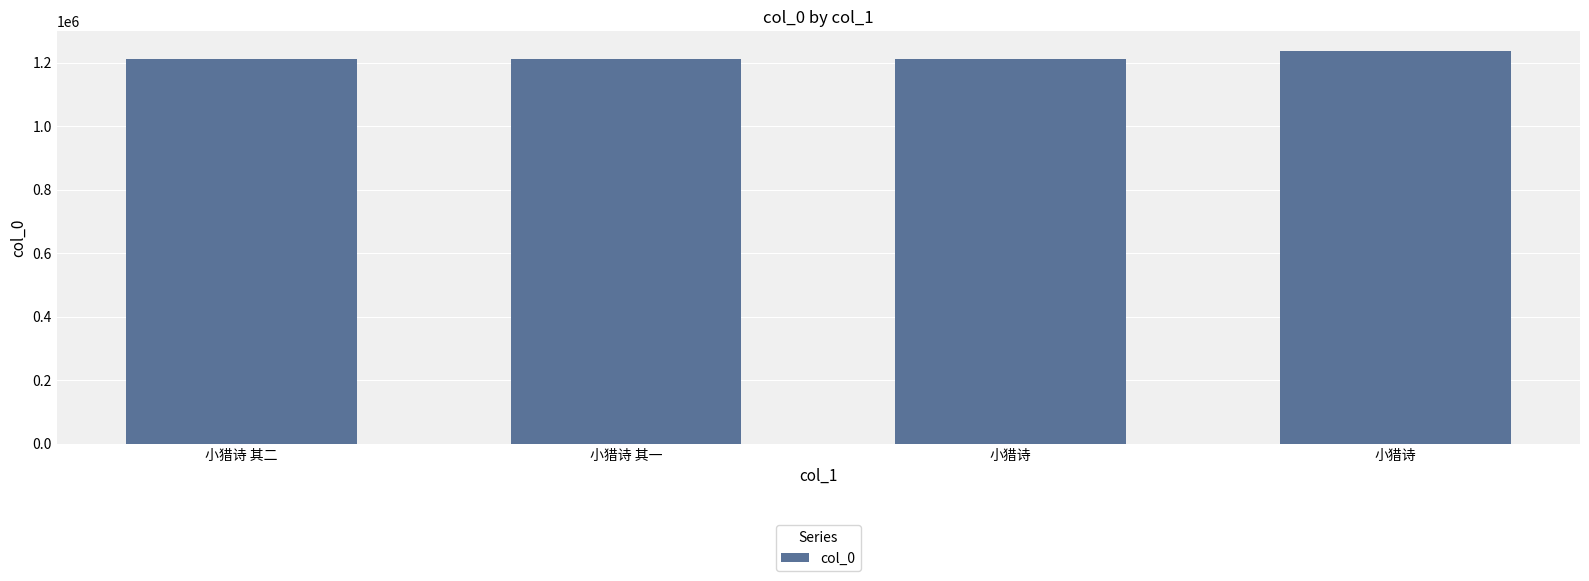

The chart shows a value of 813926 at 小猎诗 其一. True or false?

False